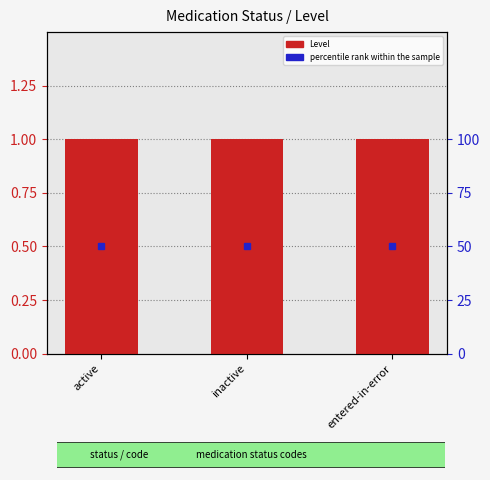

Which category has the lowest value across all series?

active